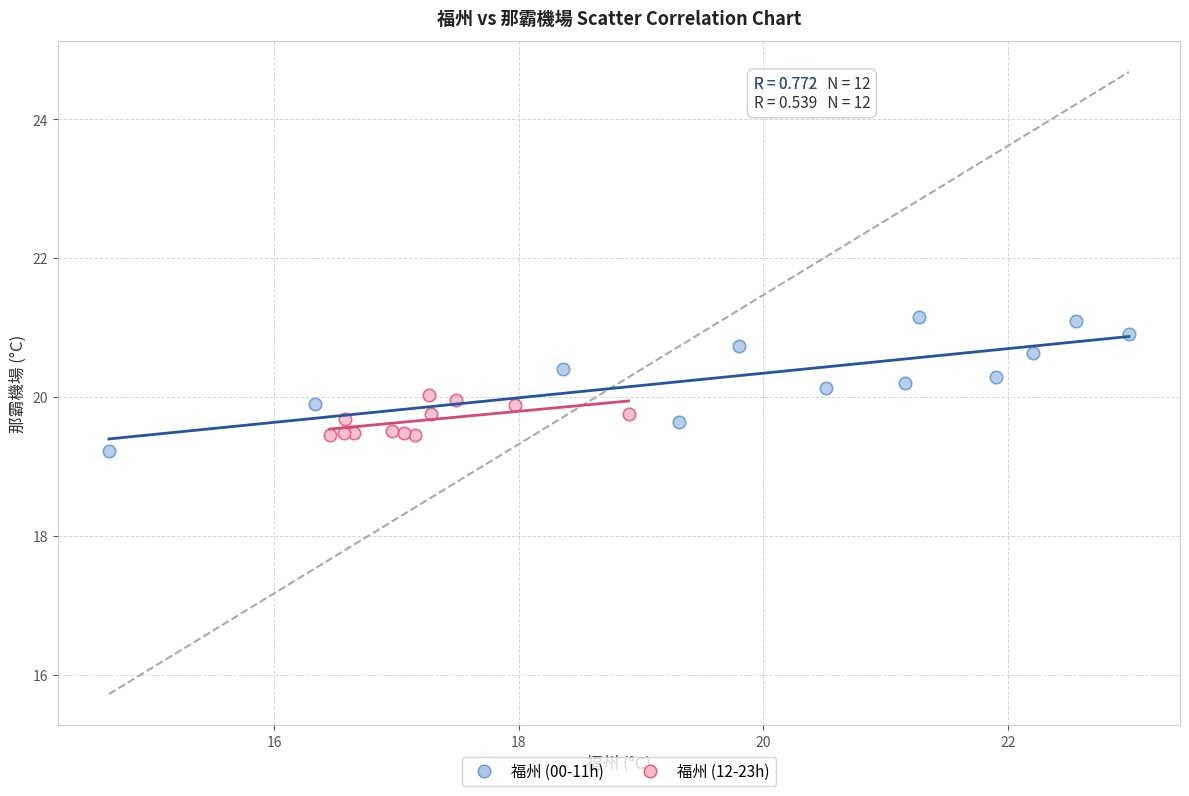

Which series reaches the maximum Y coordinate?

福州 (00-11h)